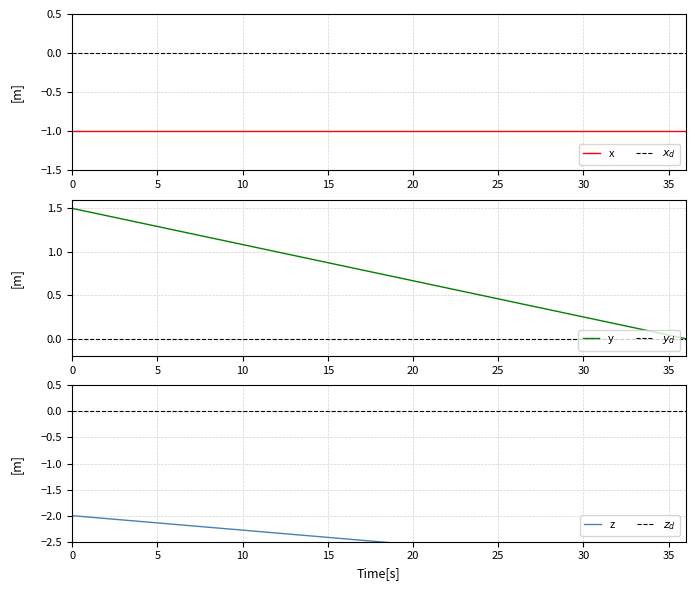

True or false: x and $y_d$ intersect in this chart.

False